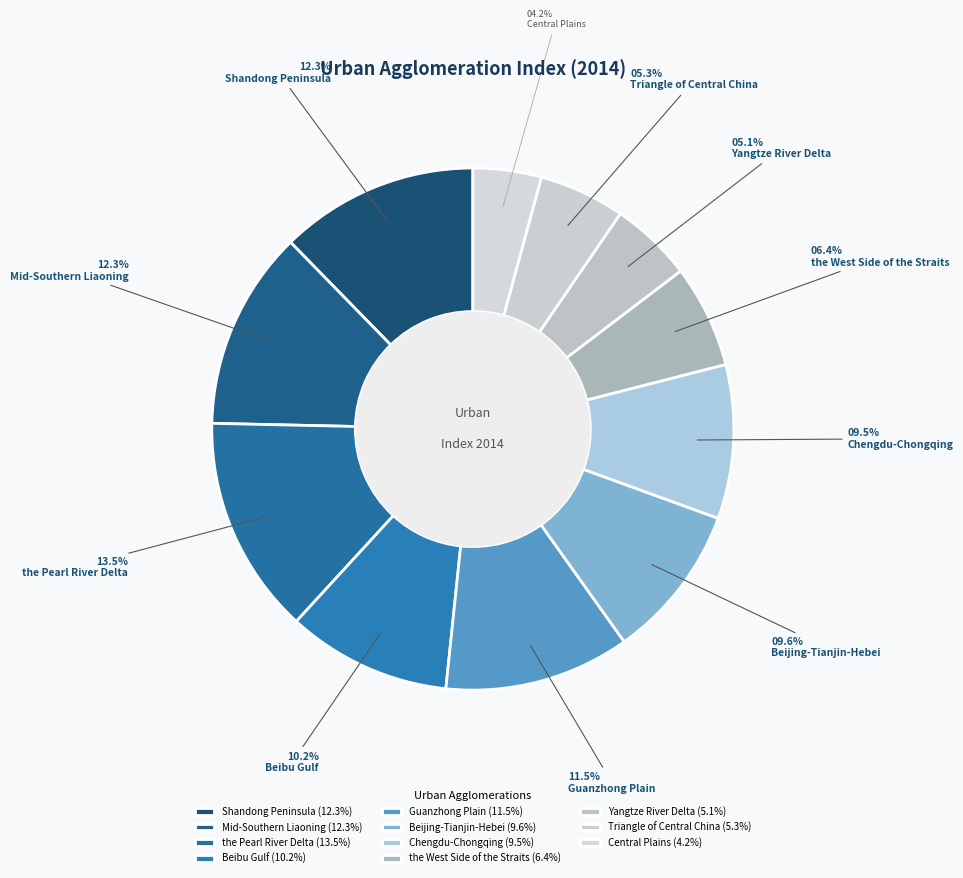

Count the number of slices in the pie.

11